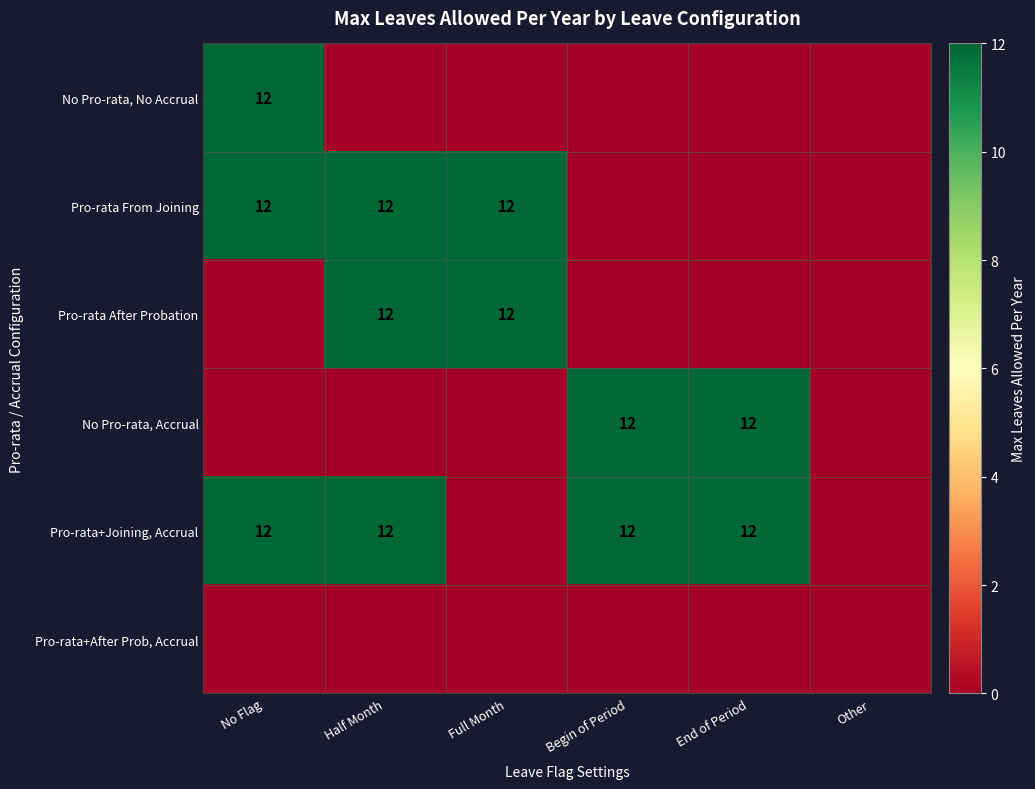

The value of Pro-rata From Joining at No Flag is 12. True or false?

True